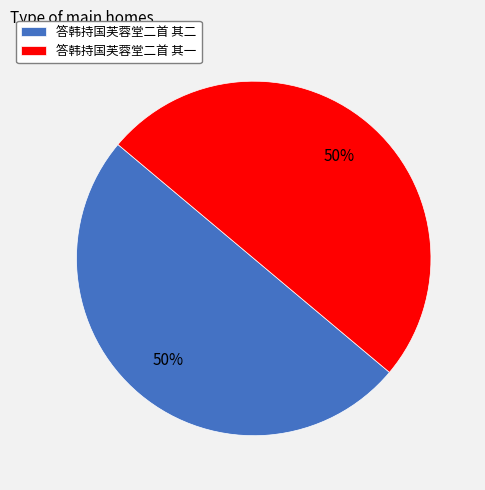

Do 答韩持国芙蓉堂二首 其二 and 答韩持国芙蓉堂二首 其一 together represent more than half of the pie?

Yes